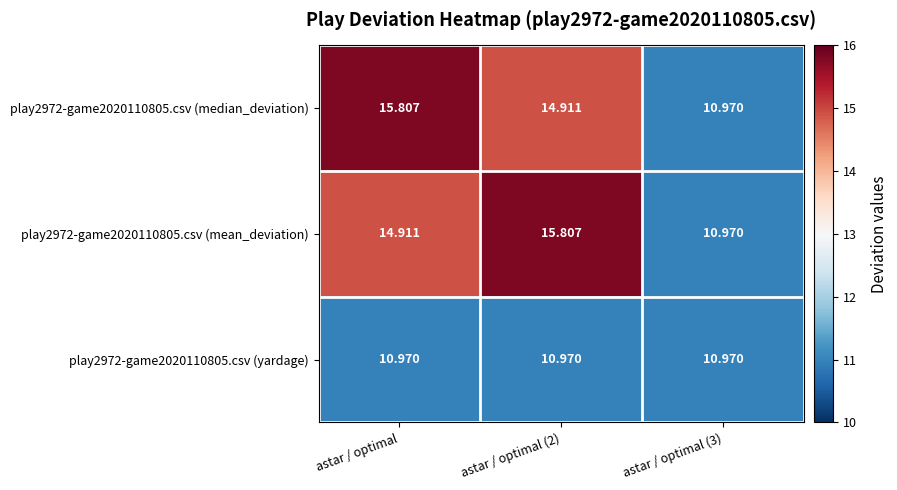

Where does the play2972-game2020110805.csv (mean_deviation) series first go above 14?

astar / optimal